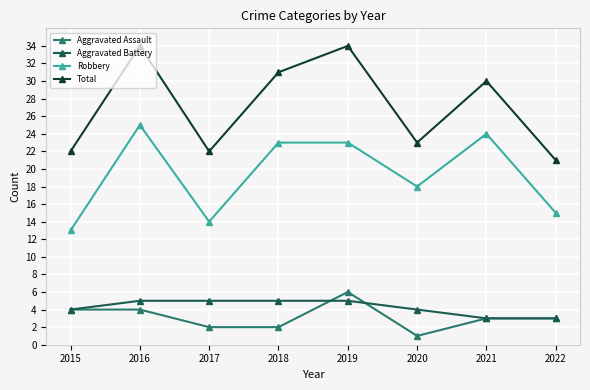

How many series are shown in this chart?

4